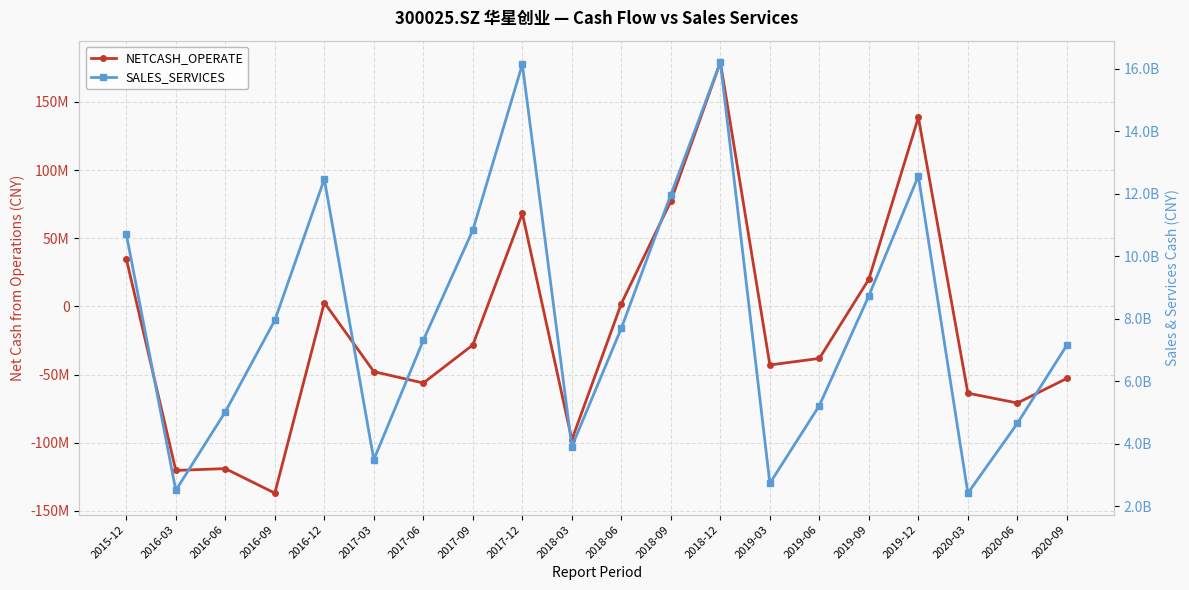

Is the value of SALES_SERVICES at 2017-03 greater than the value of NETCASH_OPERATE at 2015-12?

Yes